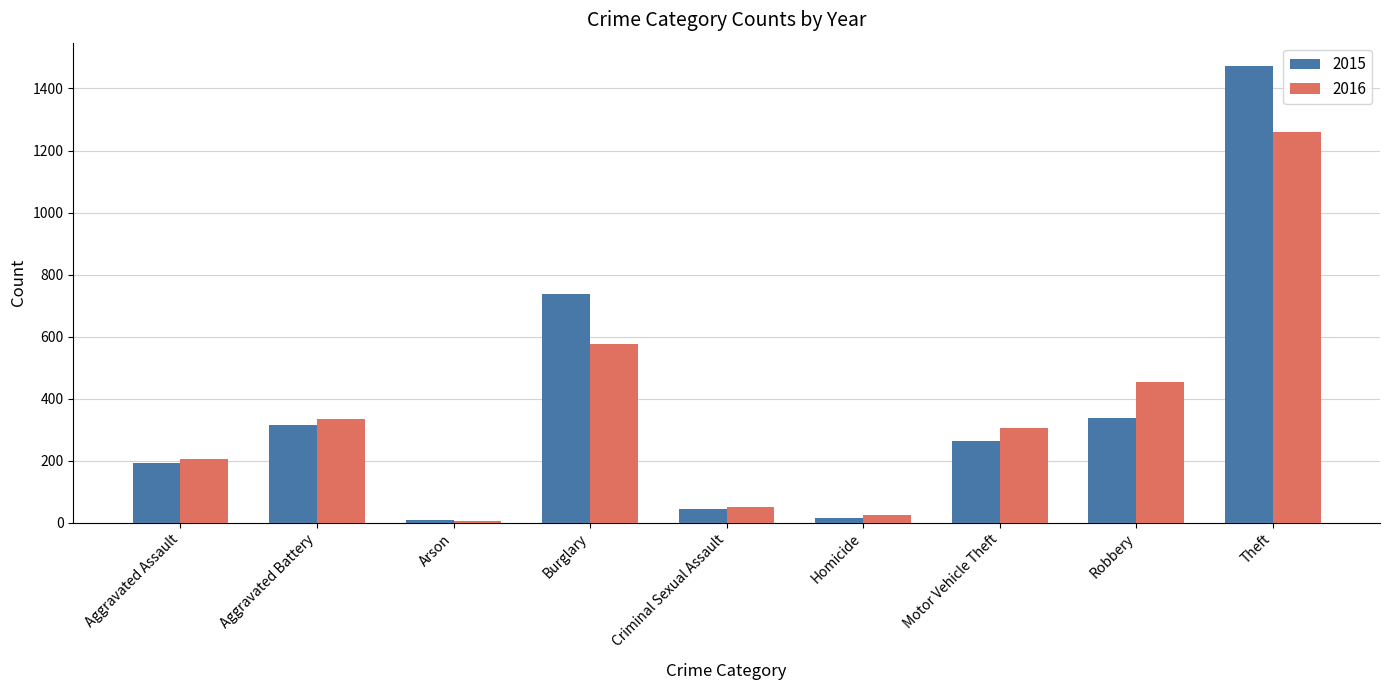

Which category has the highest value in the 2016 series?

Theft